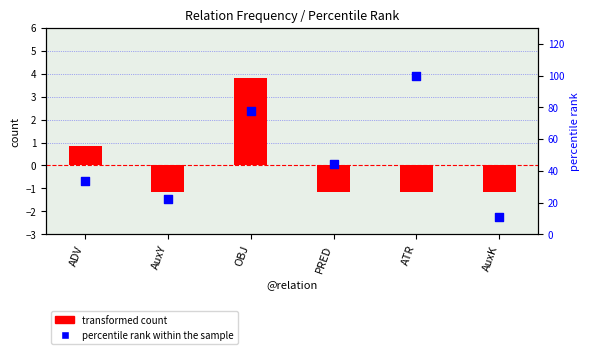

What is the total value across all series at PRED?

43.3